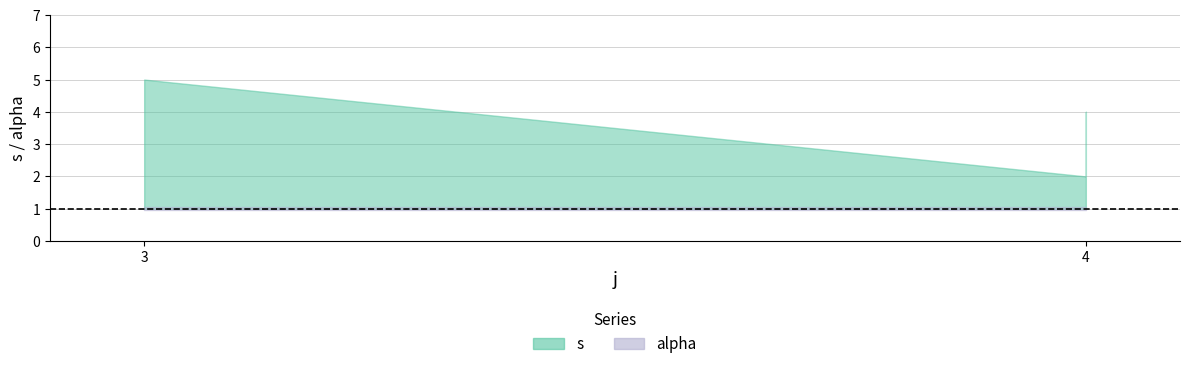

What is the spread (max minus min) of values at 4?

1